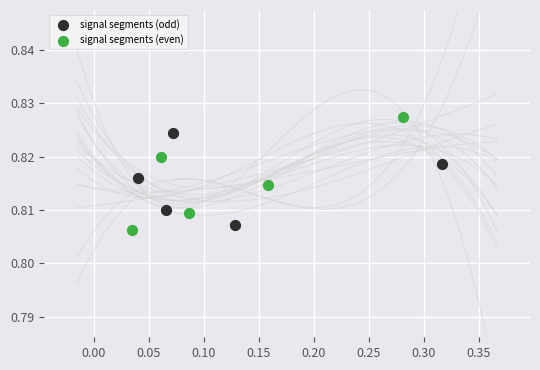

Which series has the largest Y range (max minus min)?

signal segments (even)